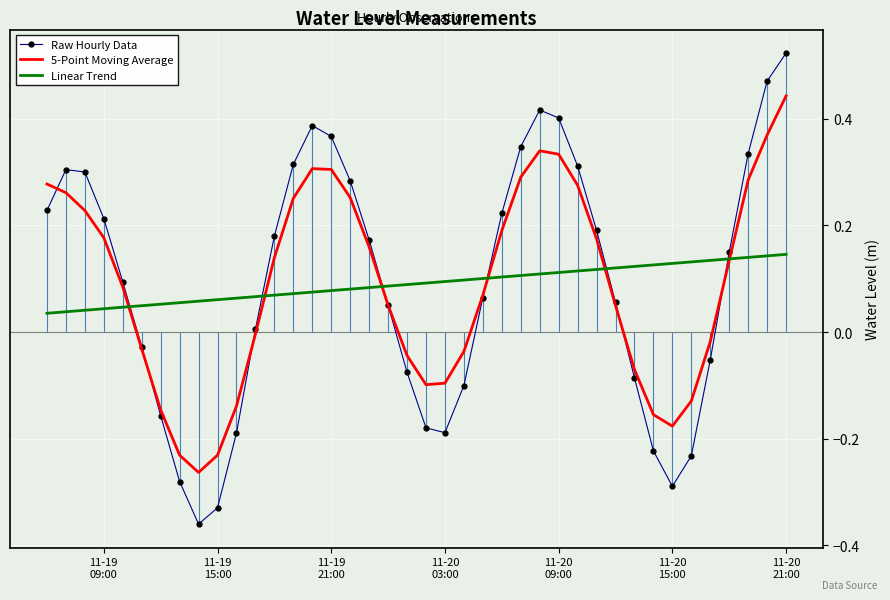

At how many categories does at least one series exceed 0?

40